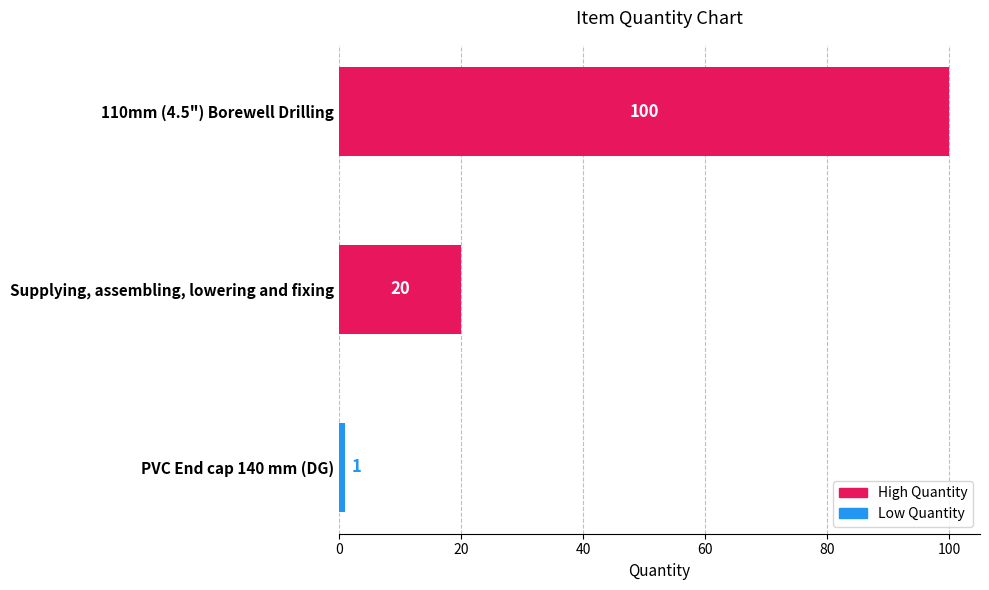

Rank the categories by value from highest to lowest.

110mm (4.5") Borewell Drilling, Supplying, assembling, lowering and fixing, PVC End cap 140 mm (DG)